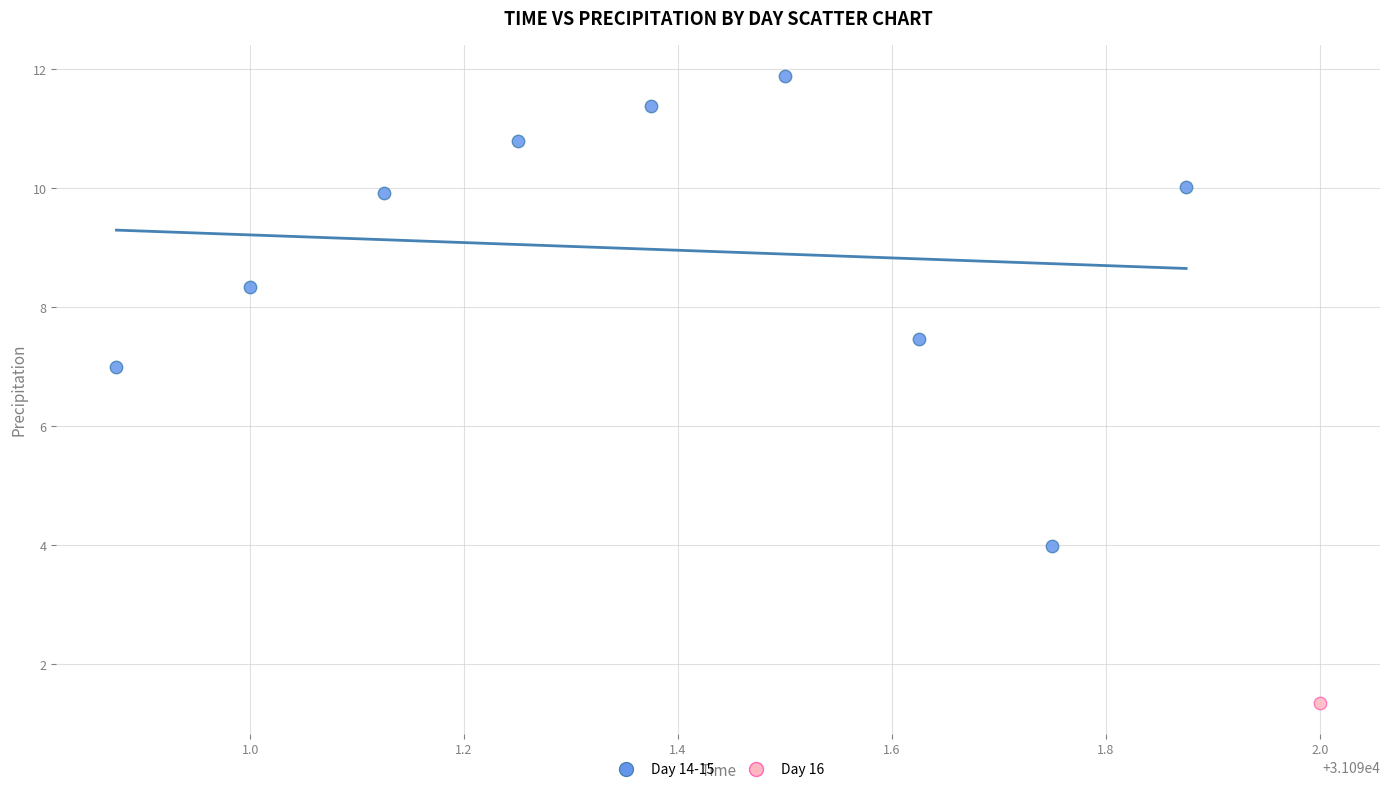

What are all the series names shown in the legend?

Day 14-15, Day 16